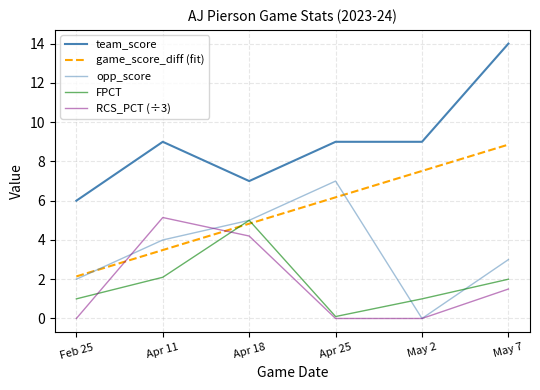

How many lines are shown in the chart?

5